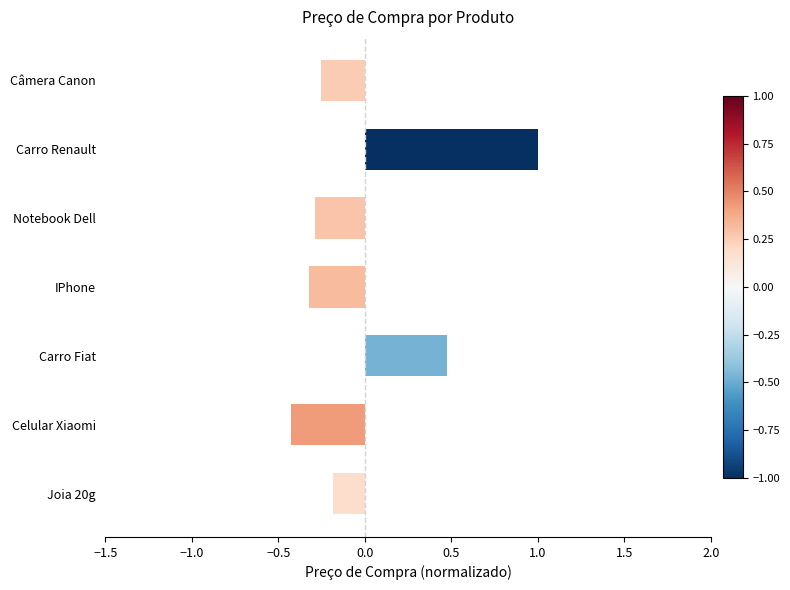

List the labels in order of value, smallest first.

Celular Xiaomi, IPhone, Notebook Dell, Câmera Canon, Joia 20g, Carro Fiat, Carro Renault